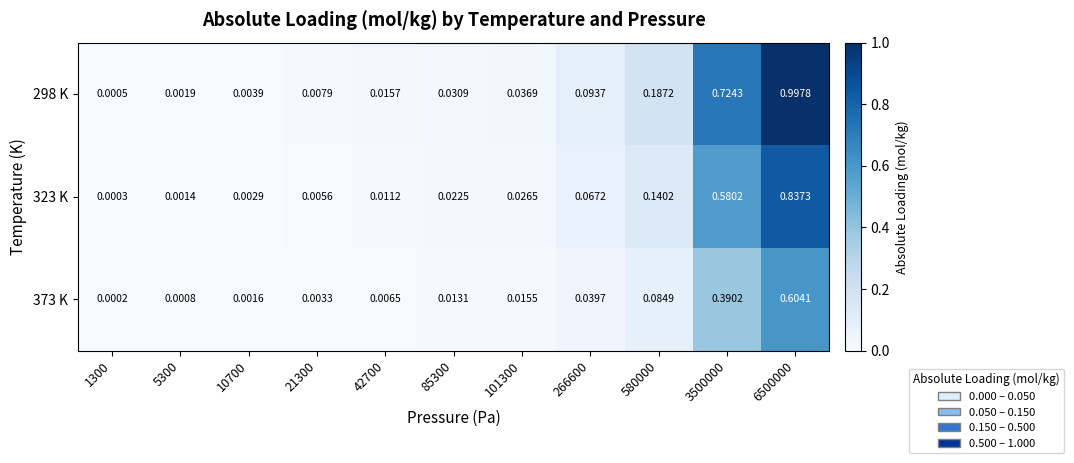

Rank the series at 3500000 from lowest to highest value.

373 K, 323 K, 298 K